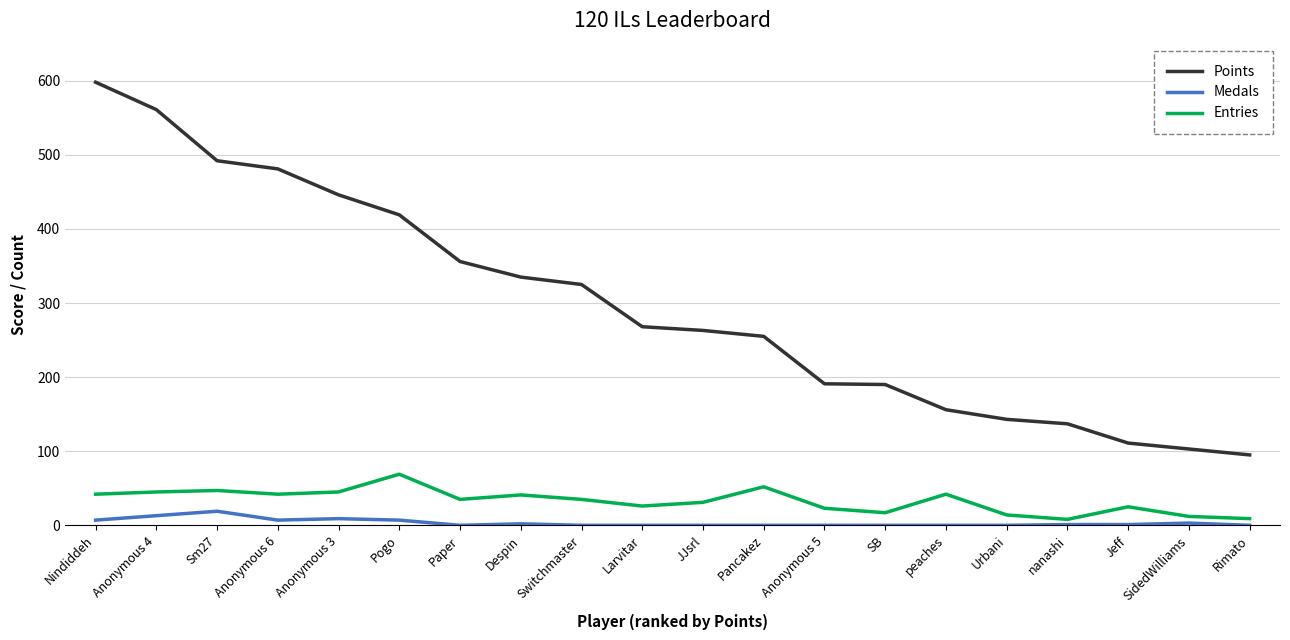

Which series has the largest total across all categories?

Points